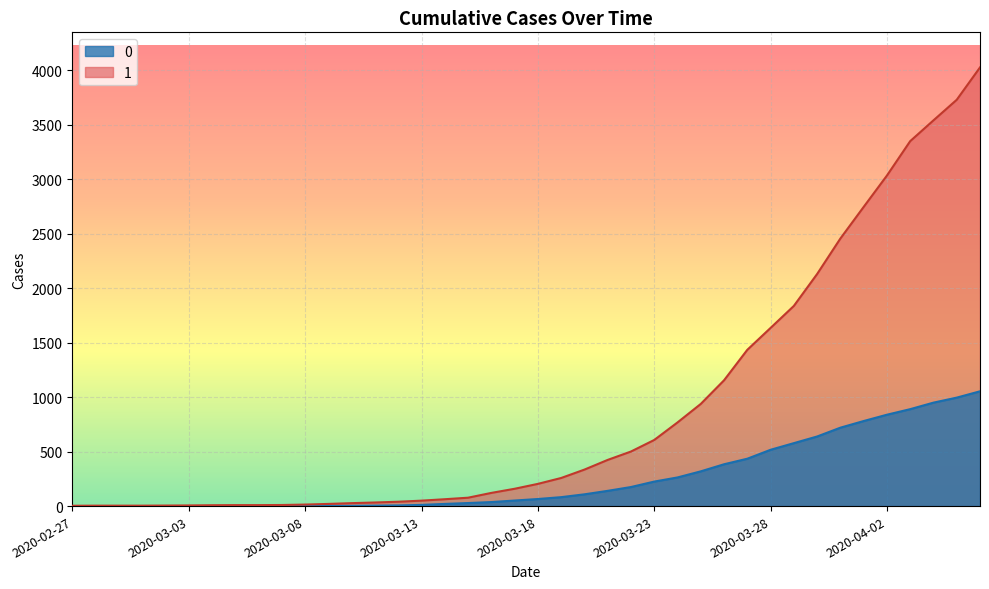

At how many categories does at least one series exceed 484?

16